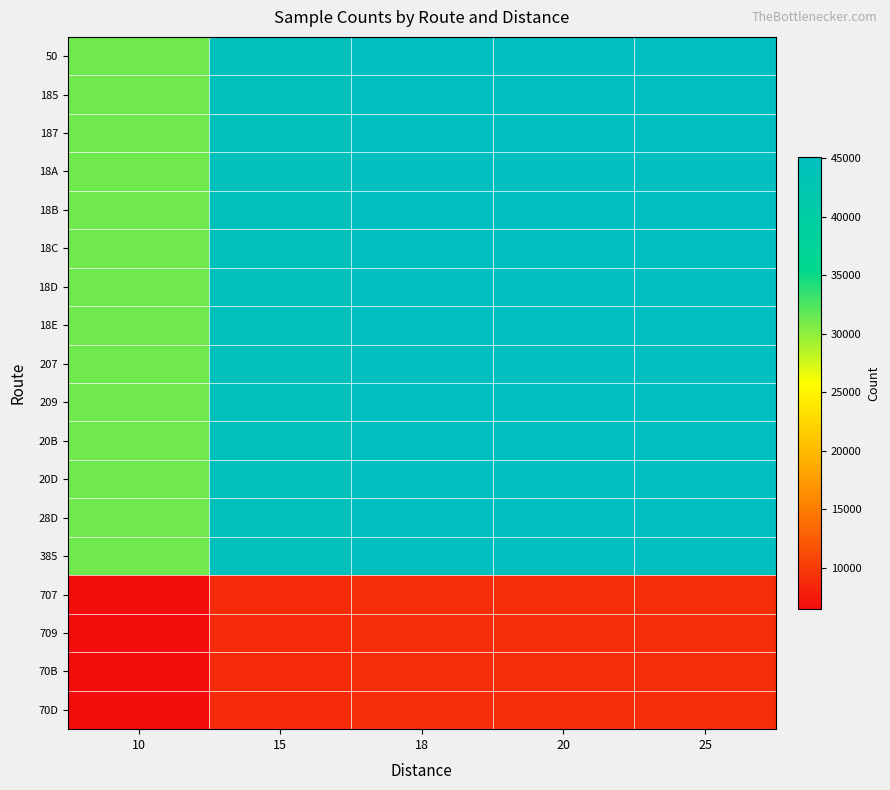

Reading left to right, list all the values displayed in this chart.

50: 10=31219	15=44533	18=45059	20=45084	25=45091
185: 10=31219	15=44533	18=45059	20=45084	25=45091
187: 10=31219	15=44533	18=45059	20=45084	25=45091
18A: 10=31218	15=44533	18=45059	20=45084	25=45091
18B: 10=31218	15=44533	18=45059	20=45084	25=45091
18C: 10=31218	15=44533	18=45059	20=45084	25=45091
18D: 10=31218	15=44533	18=45059	20=45084	25=45091
18E: 10=31218	15=44533	18=45059	20=45084	25=45091
207: 10=31218	15=44533	18=45059	20=45084	25=45091
209: 10=31218	15=44533	18=45059	20=45084	25=45091
20B: 10=31218	15=44533	18=45059	20=45084	25=45091
20D: 10=31218	15=44533	18=45059	20=45084	25=45091
28D: 10=31218	15=44532	18=45058	20=45083	25=45091
385: 10=31218	15=44532	18=45058	20=45083	25=45090
707: 10=6542	15=8794	18=9003	20=9016	25=9018
709: 10=6502	15=8789	18=9001	20=9014	25=9018
70B: 10=6534	15=8790	18=9002	20=9015	25=9018
70D: 10=6525	15=8794	18=9002	20=9015	25=9018